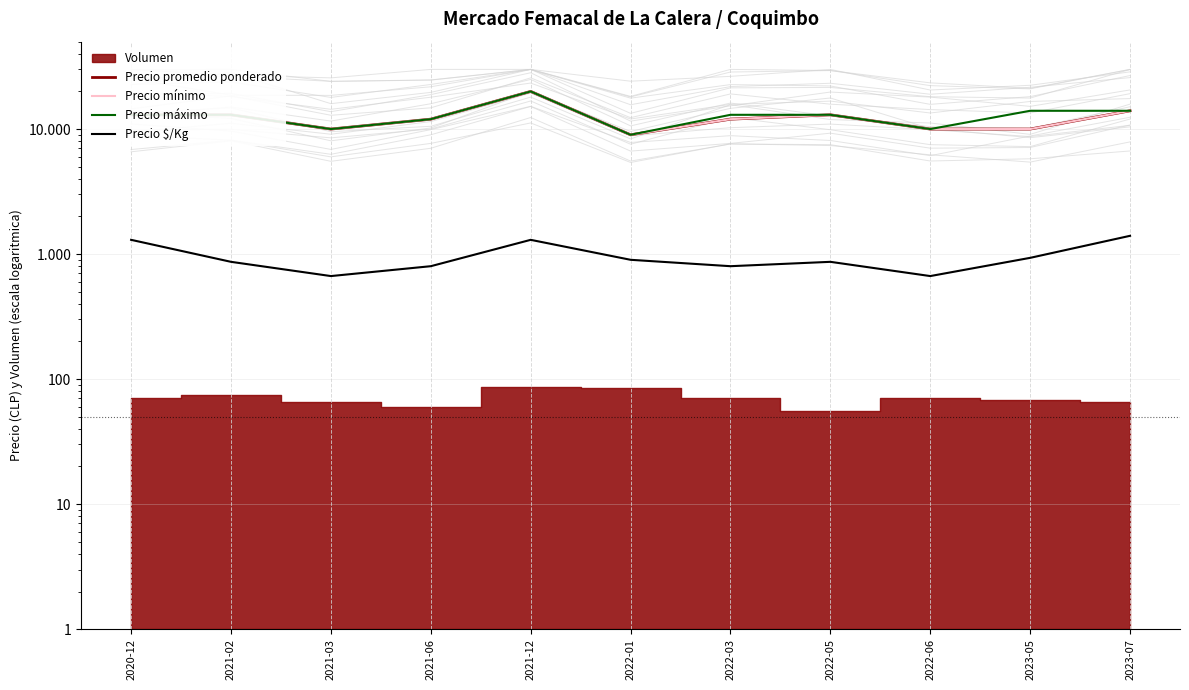

Rank the categories by Precio mínimo value from lowest to highest.

2022-01, 2021-03, 2022-06, 2023-05, 2021-06, 2022-03, 2020-12, 2021-02, 2022-05, 2023-07, 2021-12